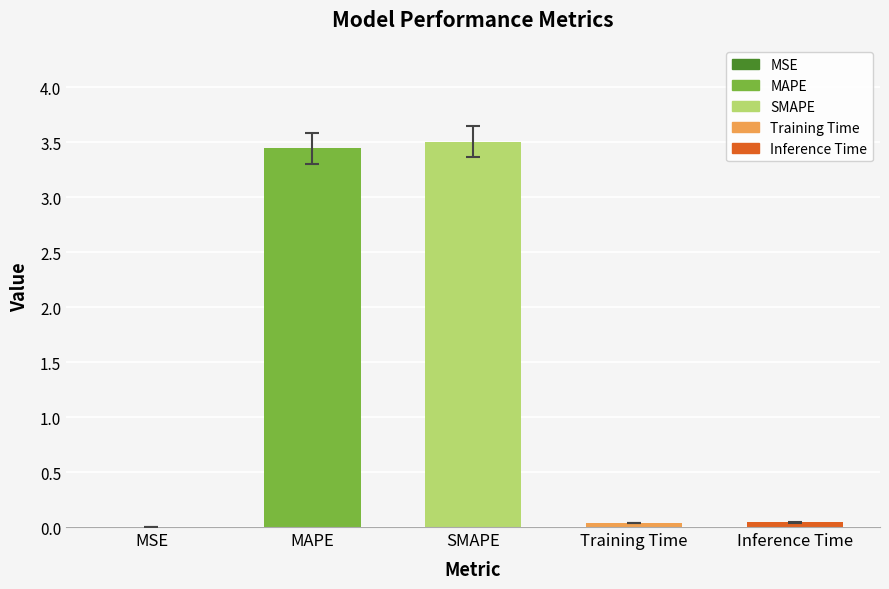

What is the difference between the maximum and minimum values?

3.5